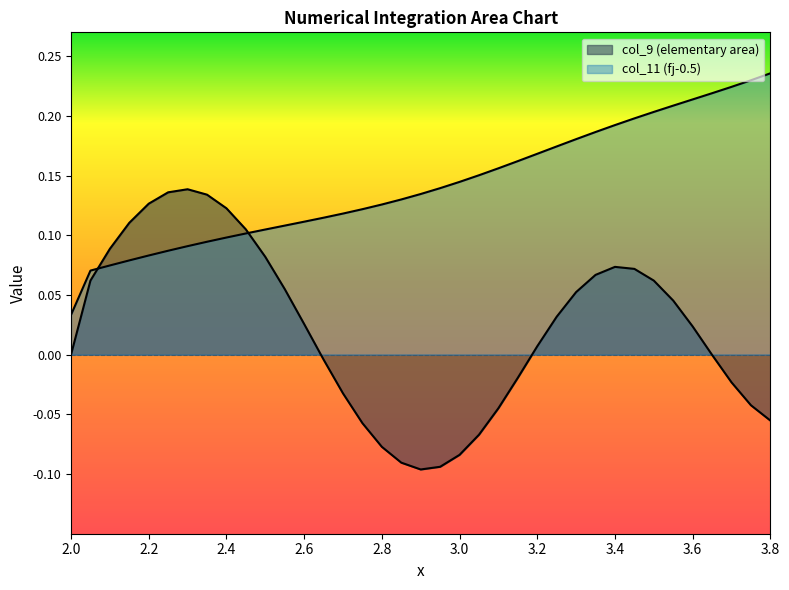

Is the value of col_9 at 3.8 greater than the value of x at 2.6?

No